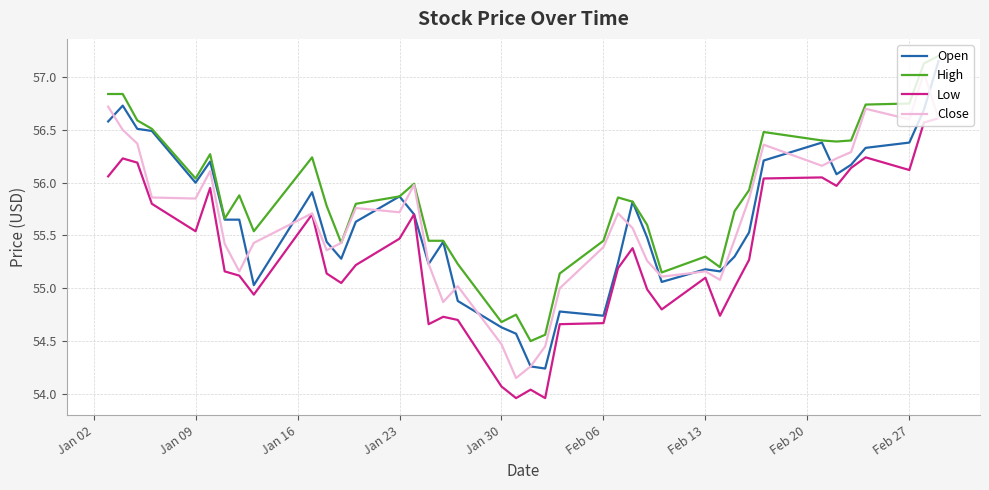

Does the chart have visible grid lines?

Yes